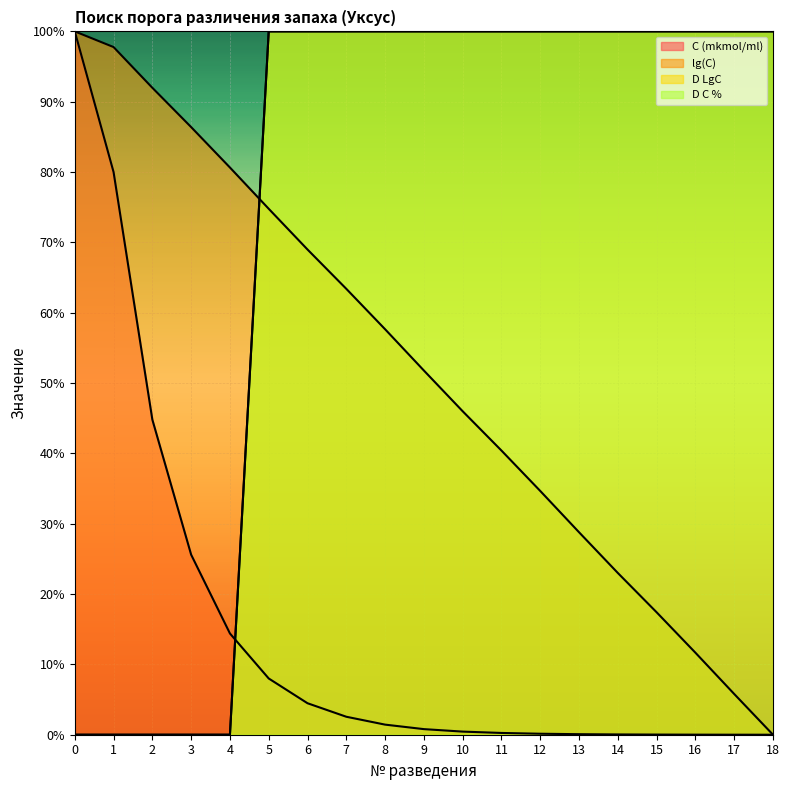

How many series are shown in this chart?

4